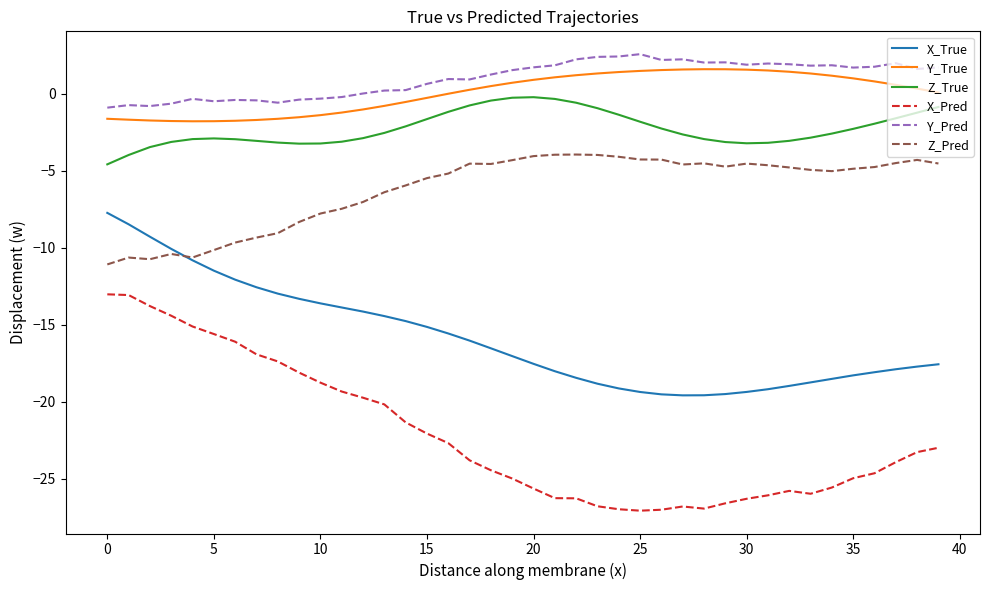

How many lines are shown in the chart?

6